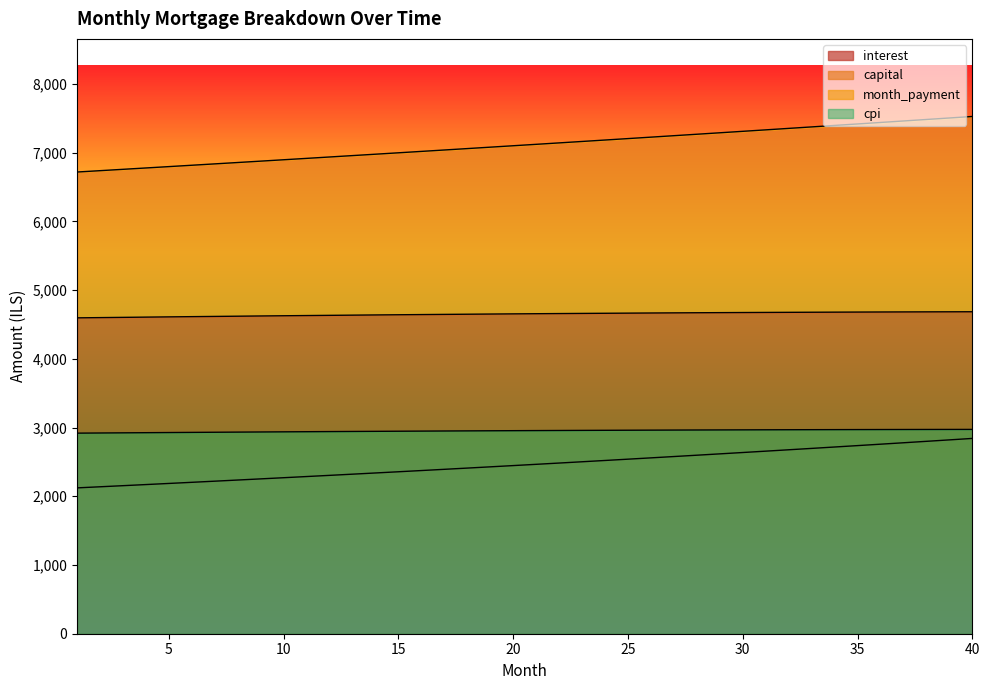

What is the sum of the capital values at 8 and 19?

4665.4